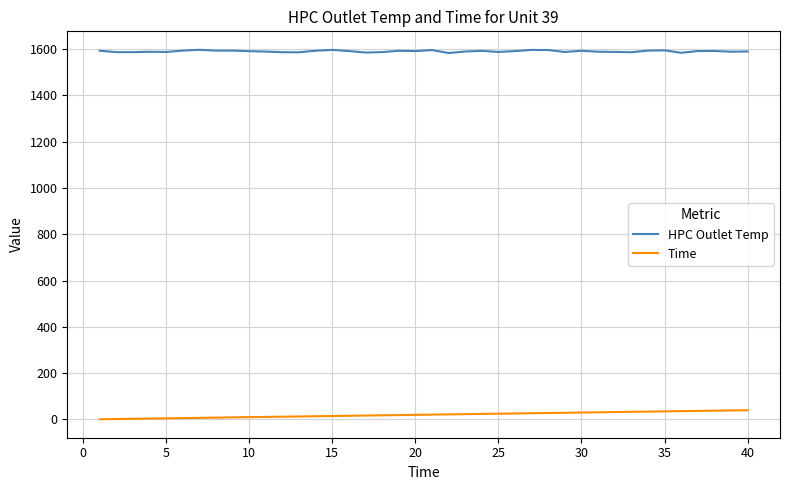

What is the maximum value shown in the chart?

1596.4